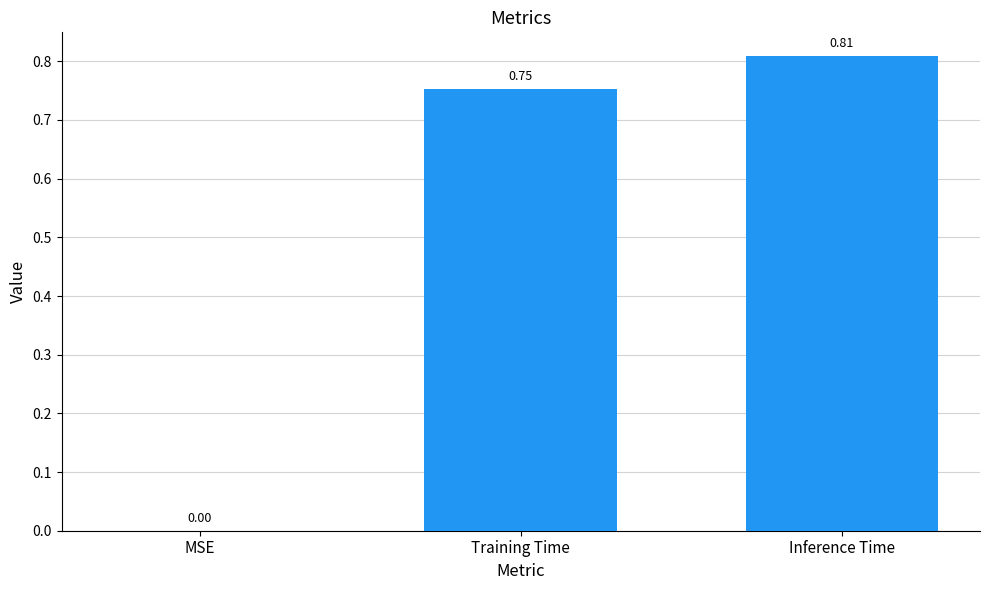

How many values exceed 0?

2